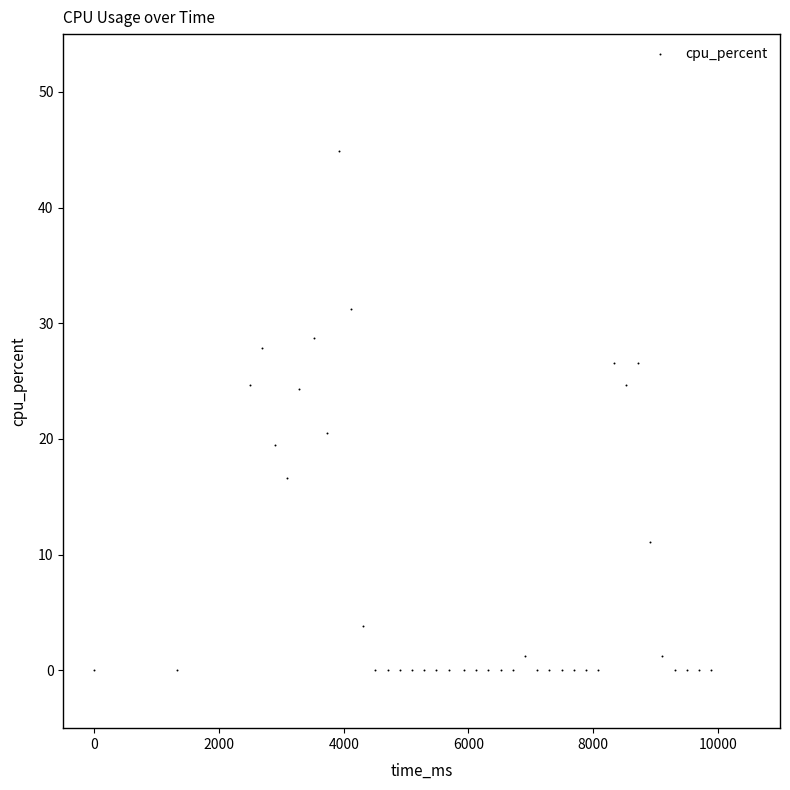

What is the range of Y values (max minus min)?

44.9